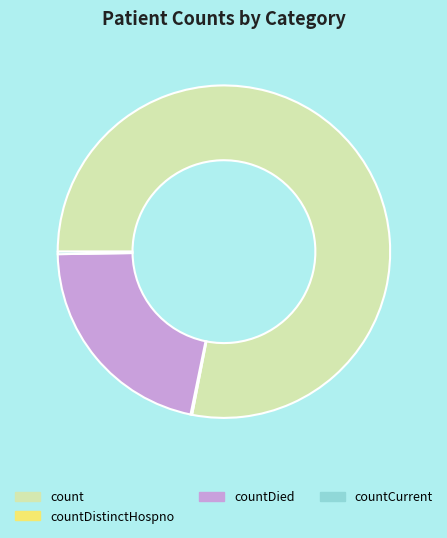

Between countDied and count, which is larger?

count